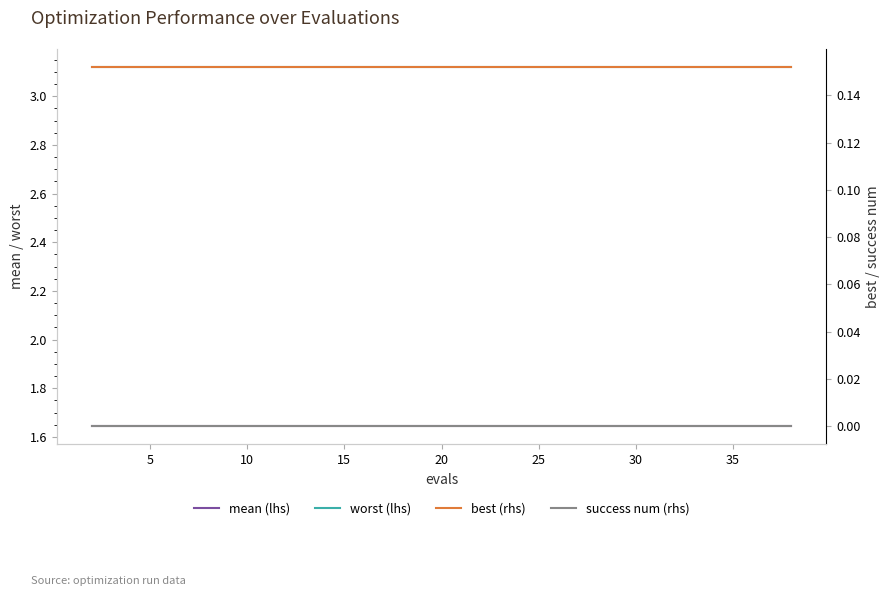

True or false: best (rhs) has more than 1 interior local peaks.

False